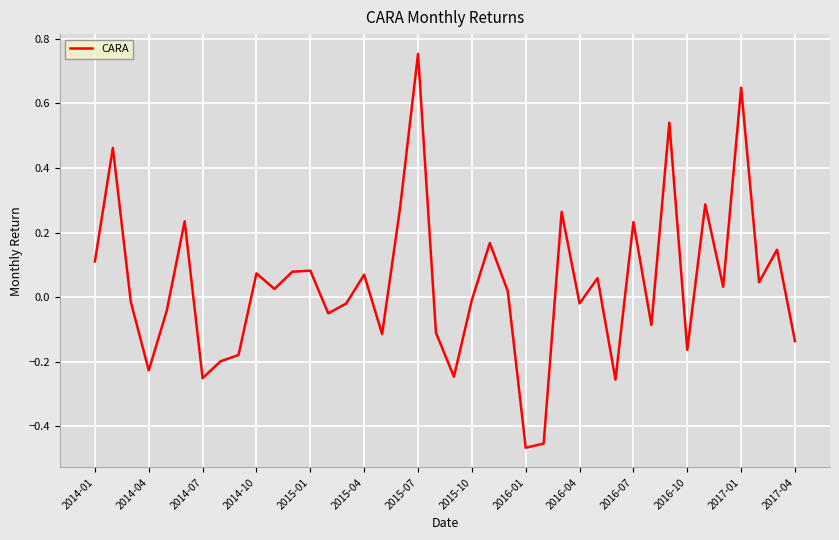

What is the difference between the maximum and minimum values?

1.2